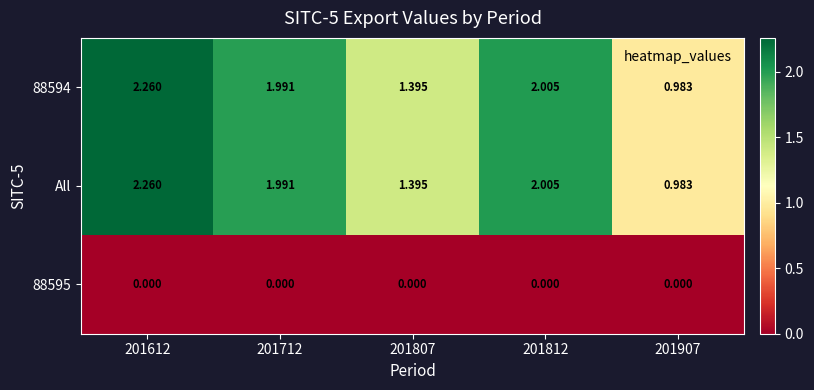

At which category is the sum across all series the highest?

201612